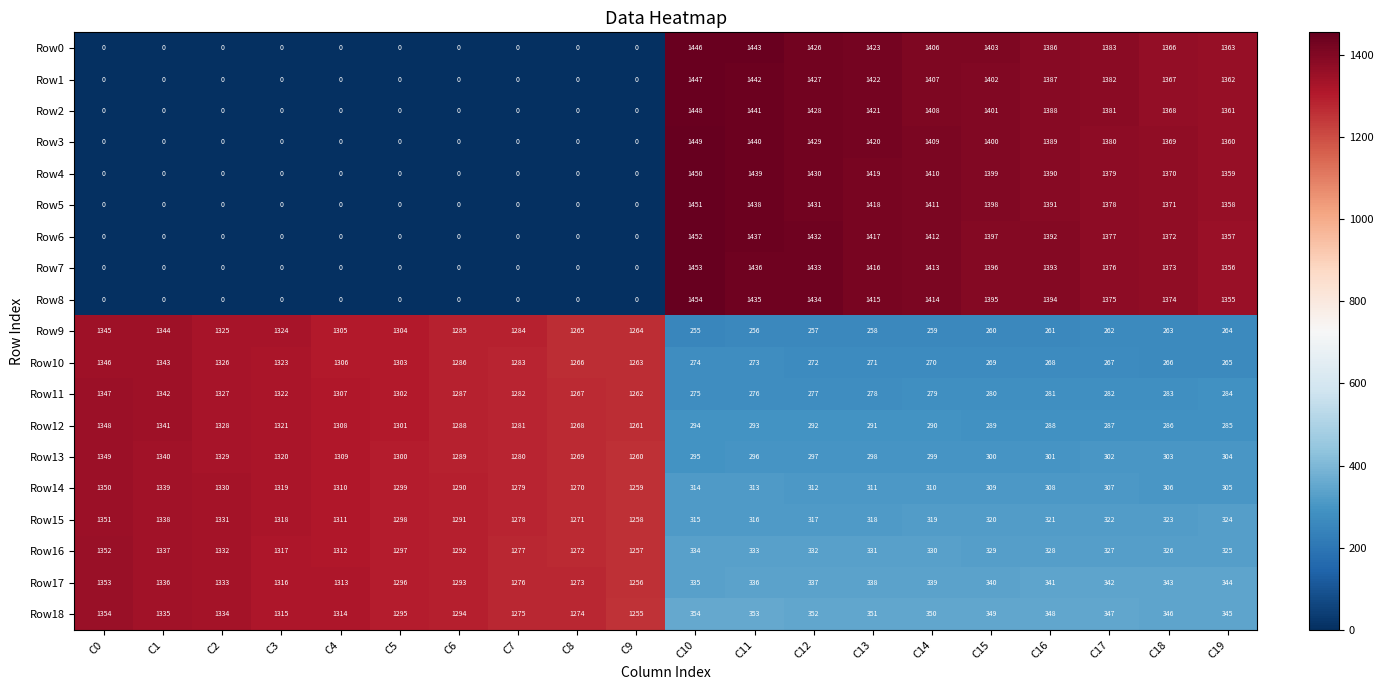

Which label corresponds to the largest value in the chart?

C10